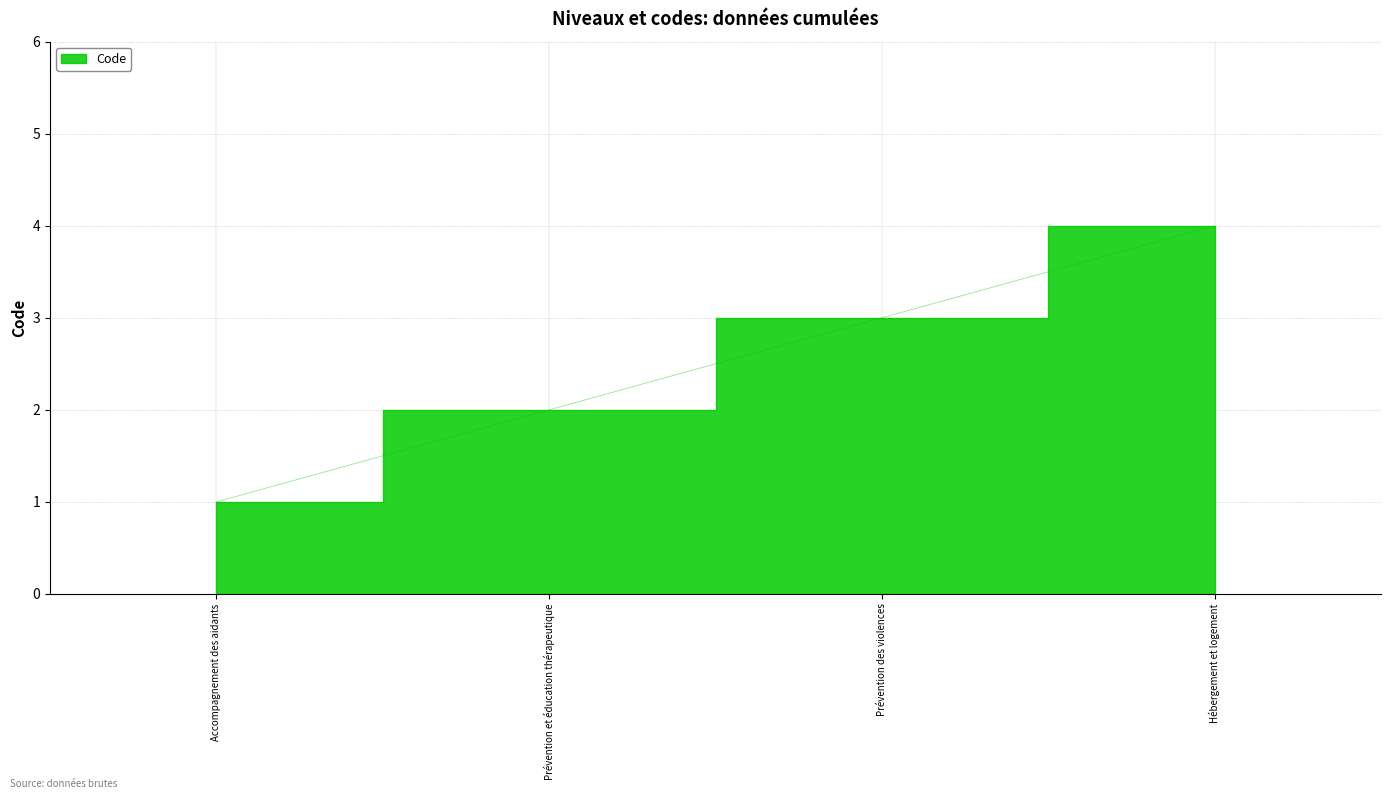

Reading left to right, extract all data points from this chart.

Accompagnement des aidants=1	Prévention et éducation thérapeutique=2	Prévention des violences=3	Hébergement et logement=4